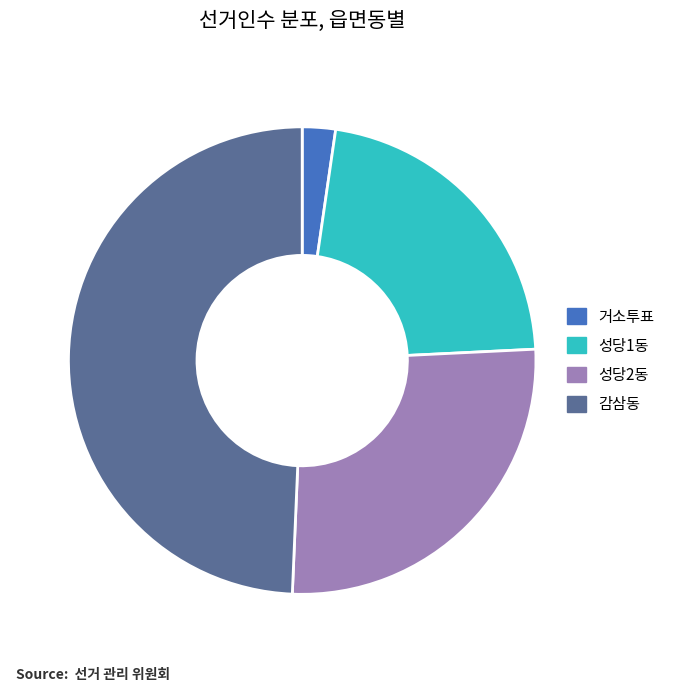

True or false: 감삼동 accounts for 49% of the total.

True